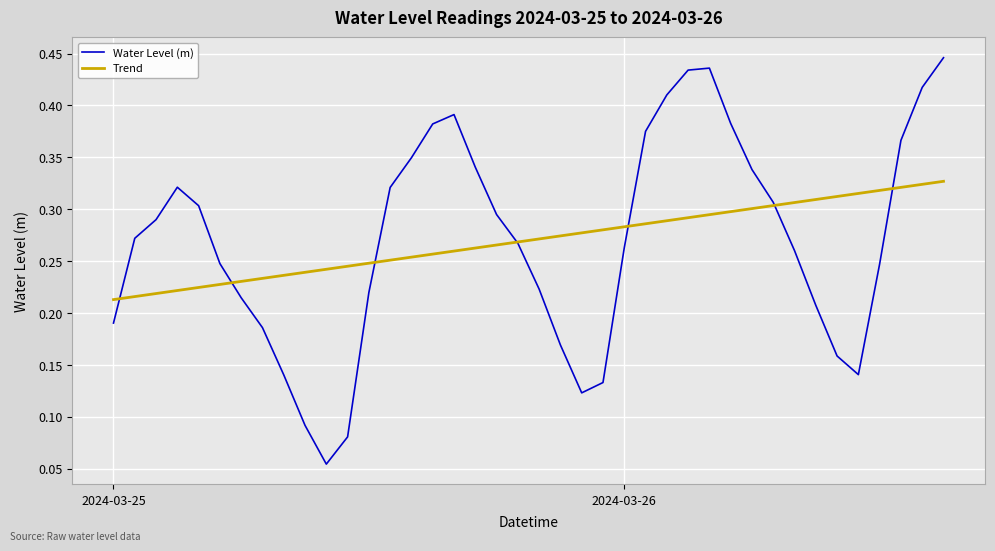

How many Trend values are between 0 and 1?

40